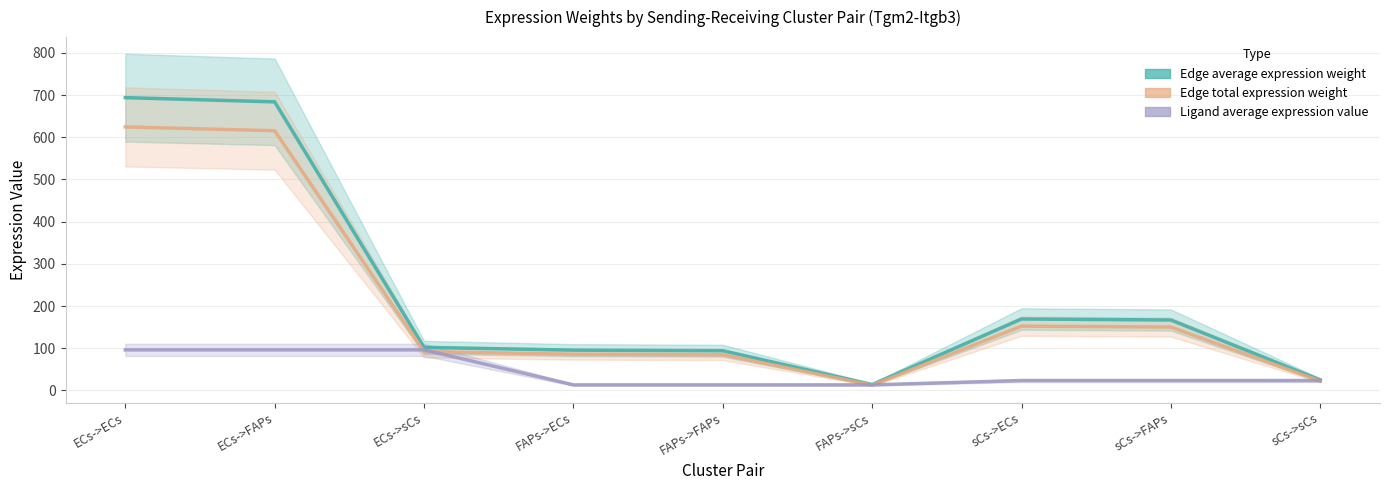

What is the difference between the maximum and second lowest values in the Edge total expression weight series?

602.0